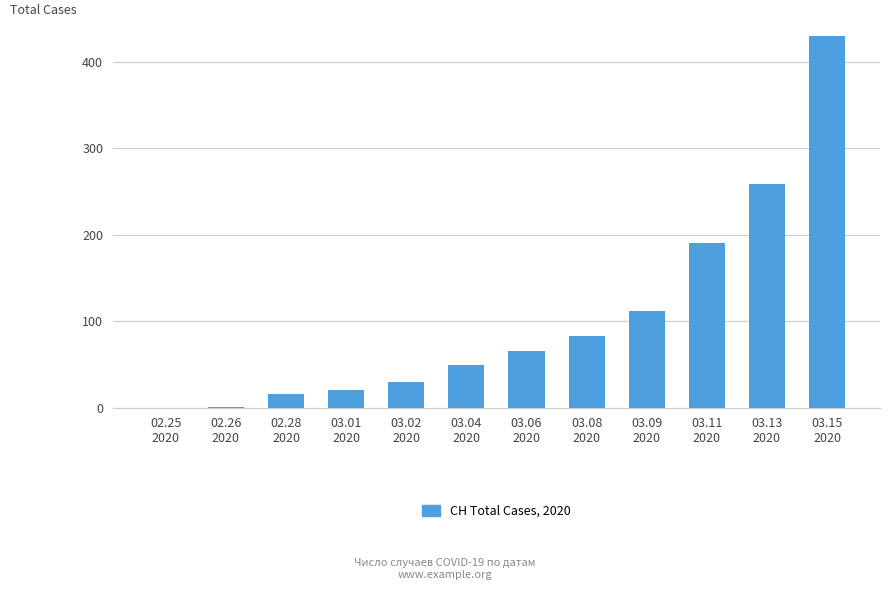

What is the greatest value displayed?

430